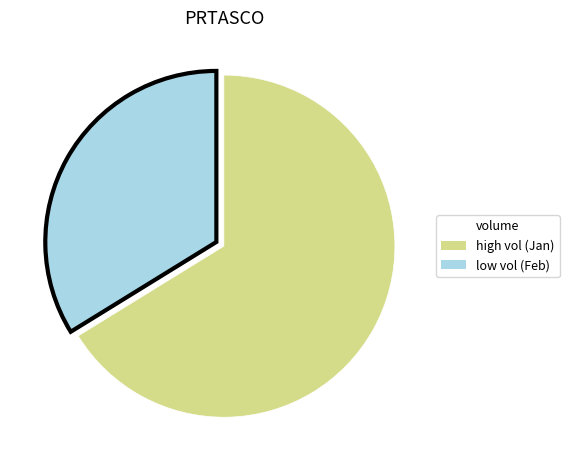

How many segments does this pie chart have?

2